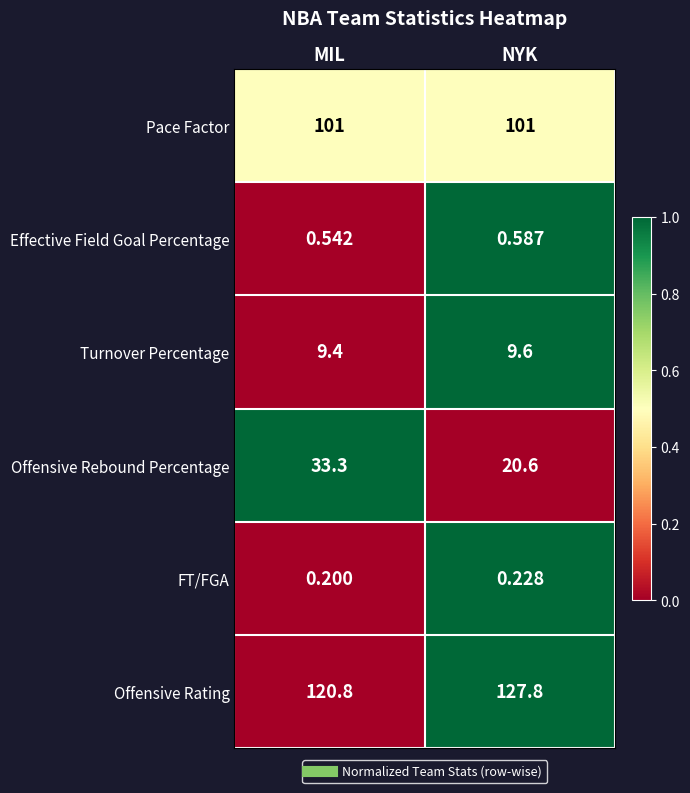

At which category is the sum across all series the highest?

MIL